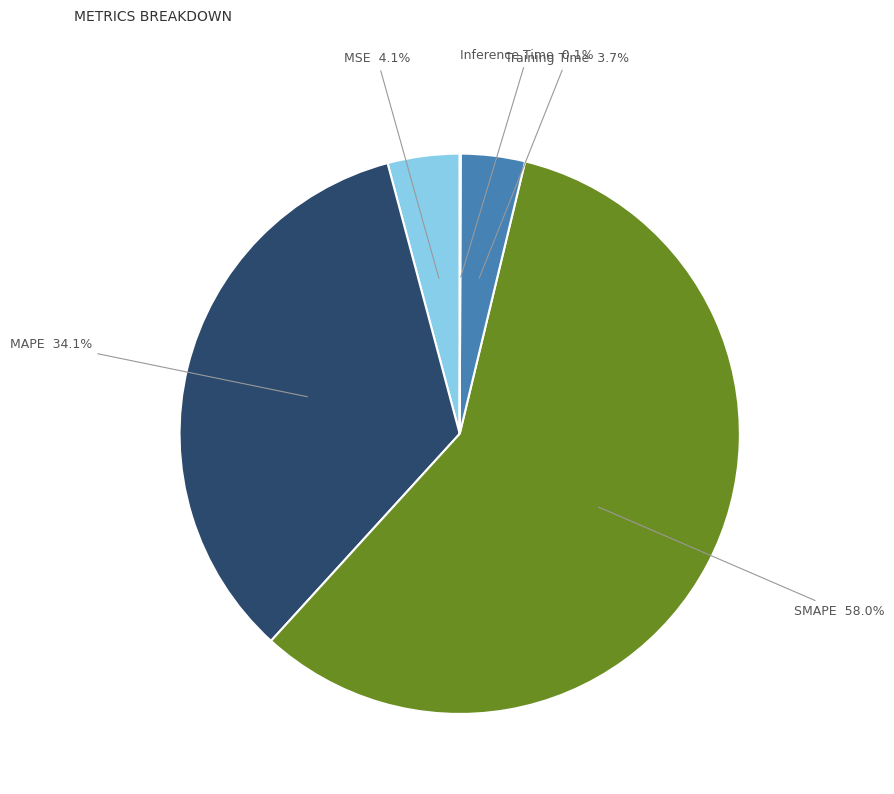

Is there any slice that represents more than half of the pie?

Yes